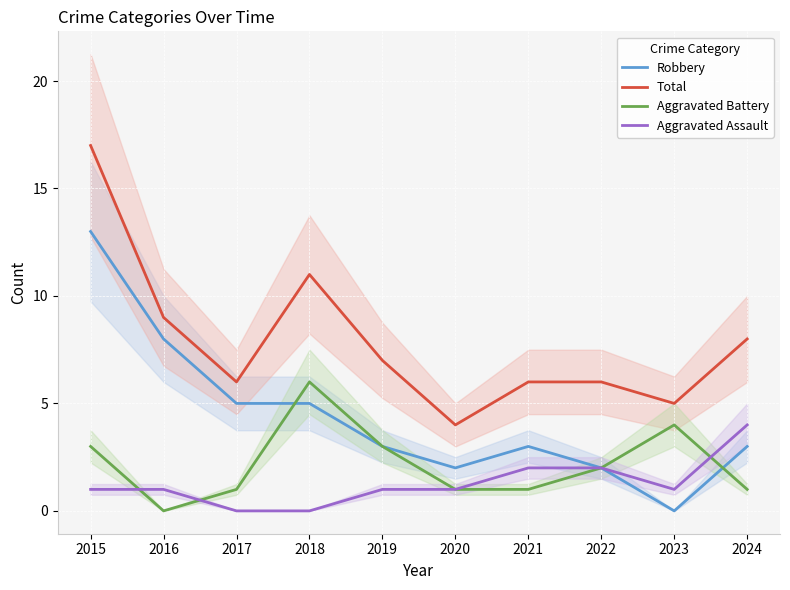

In Robbery, how many points are higher than both neighbors (excluding endpoints)?

1